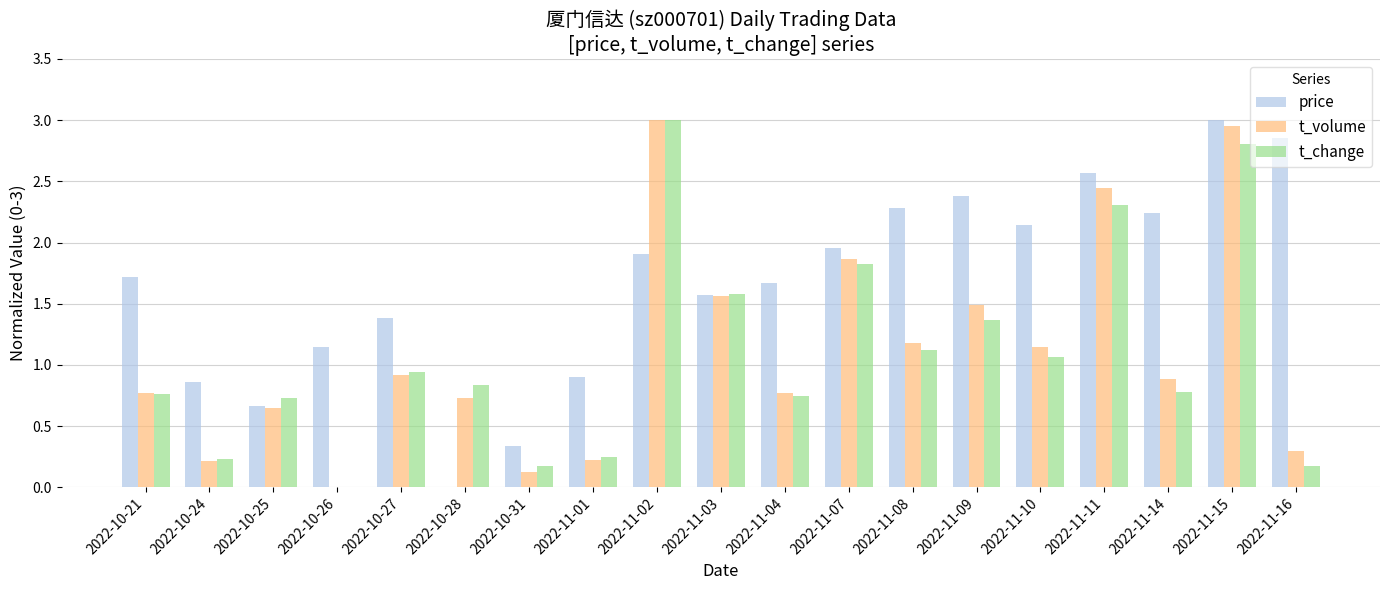

Which category has the highest value in the price series?

2022-11-15